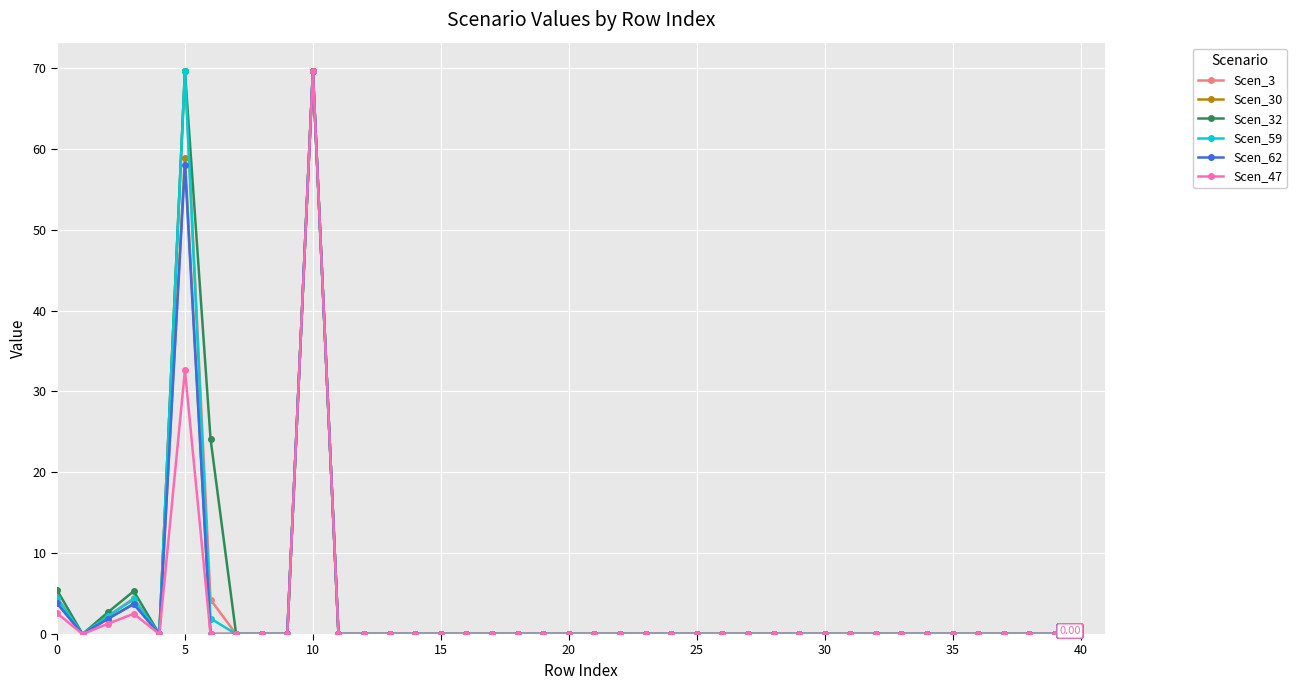

What is the difference between the maximum and minimum values in the Scen_32 series?

69.7